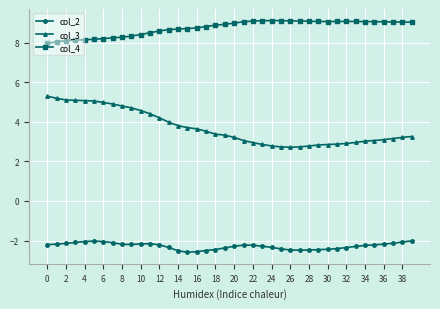

True or false: col_4 and col_3 cross at least once.

False